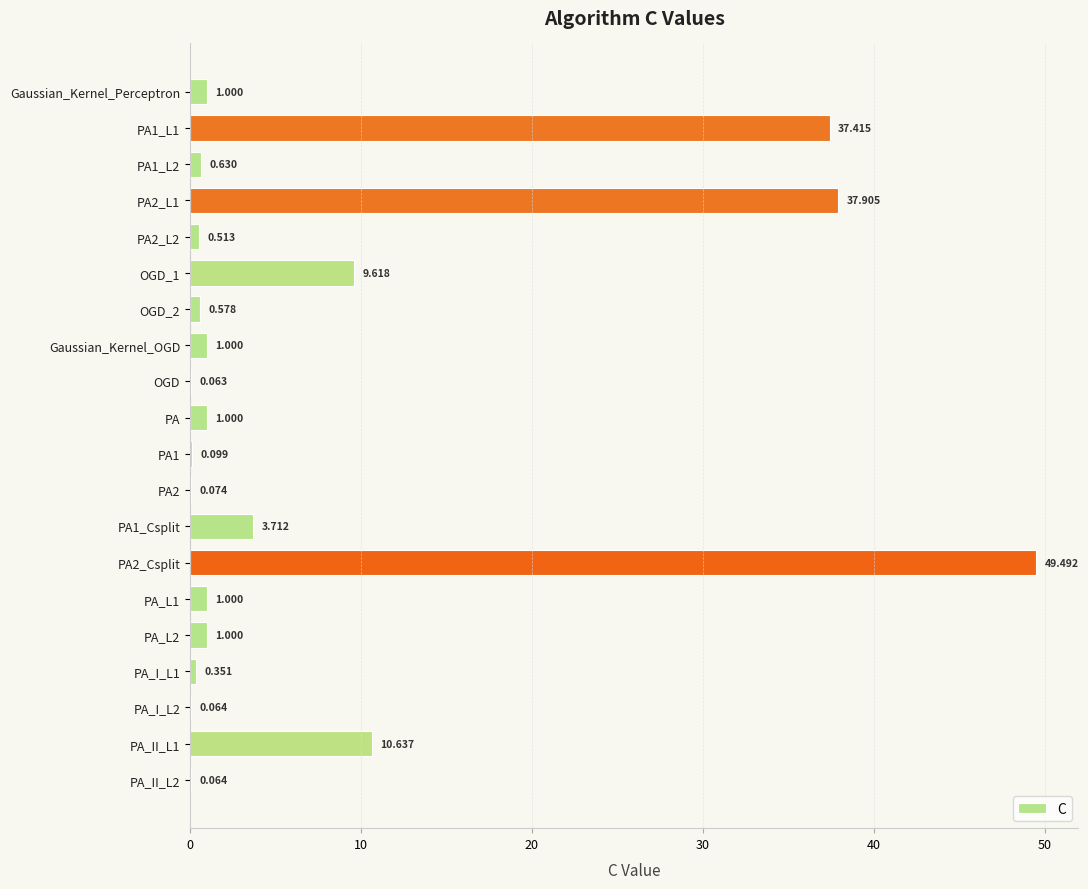

Which category has the highest value across all series?

PA2_Csplit